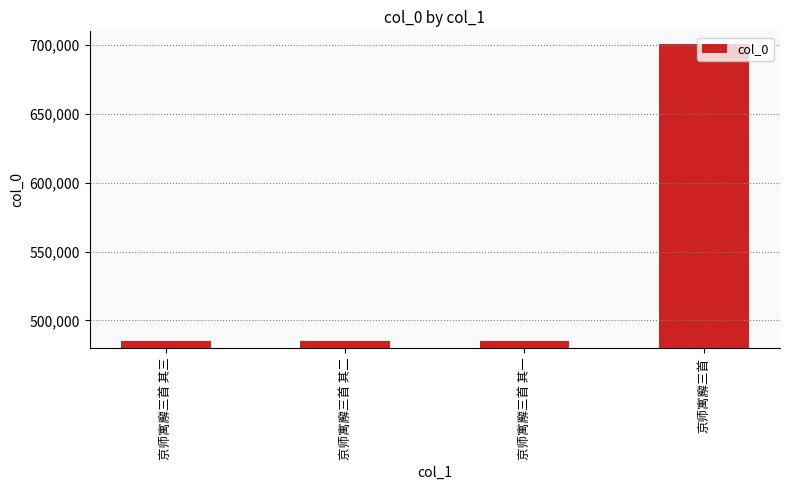

True or false: the data shows 822296 at 京师寓廨三首 其三.

False